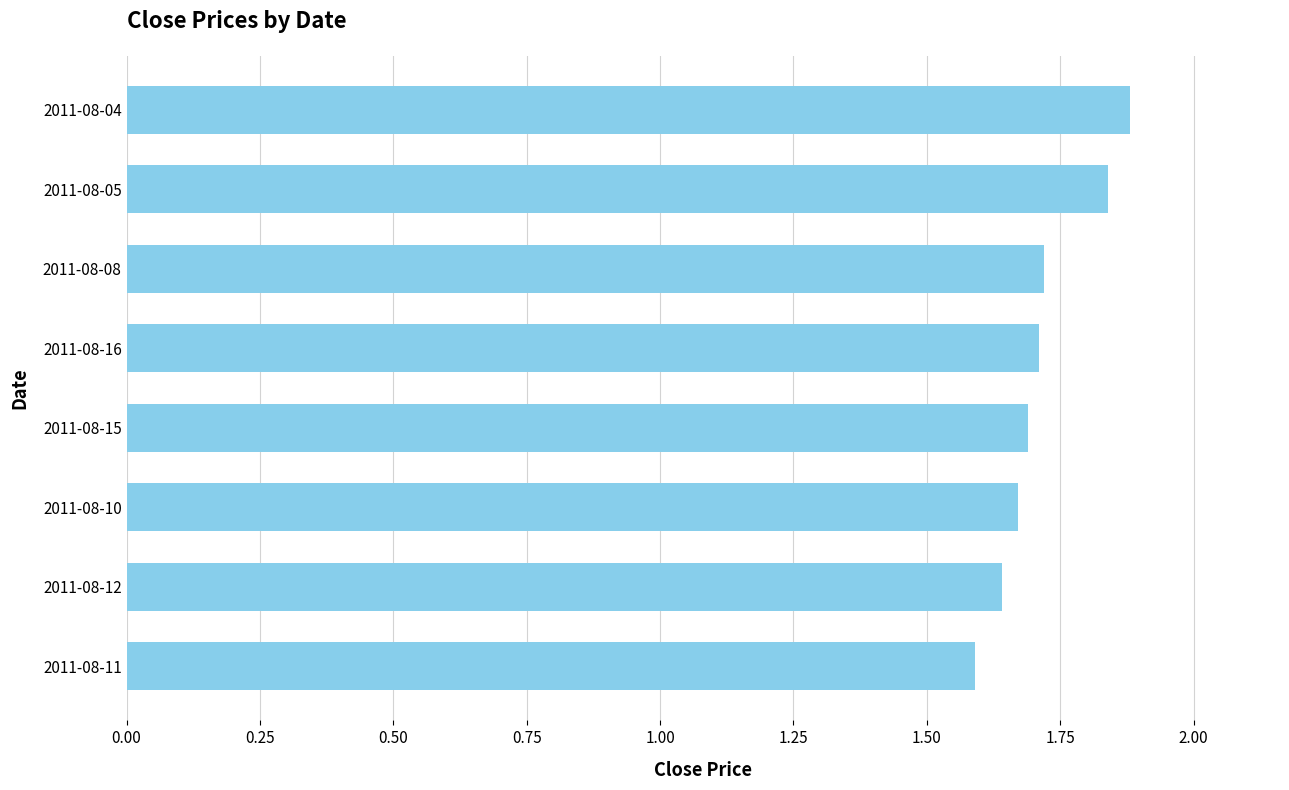

How many values are between 1 and 2?

8